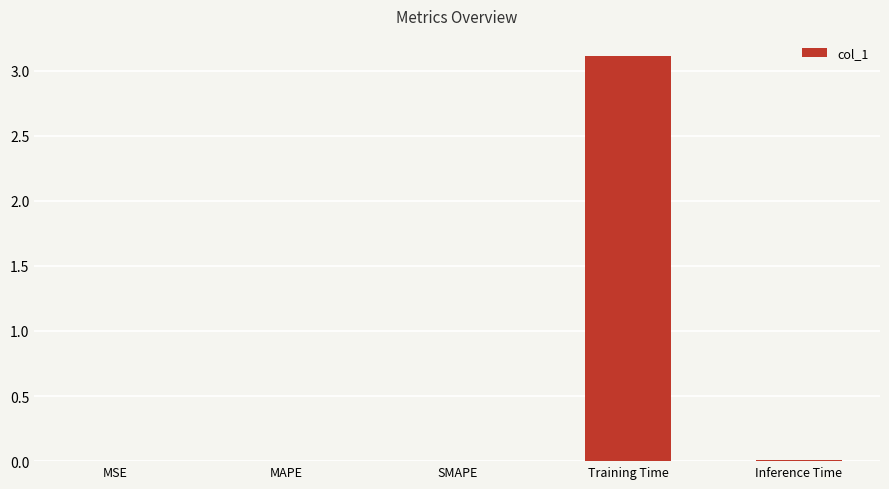

What is the greatest value displayed?

3.1